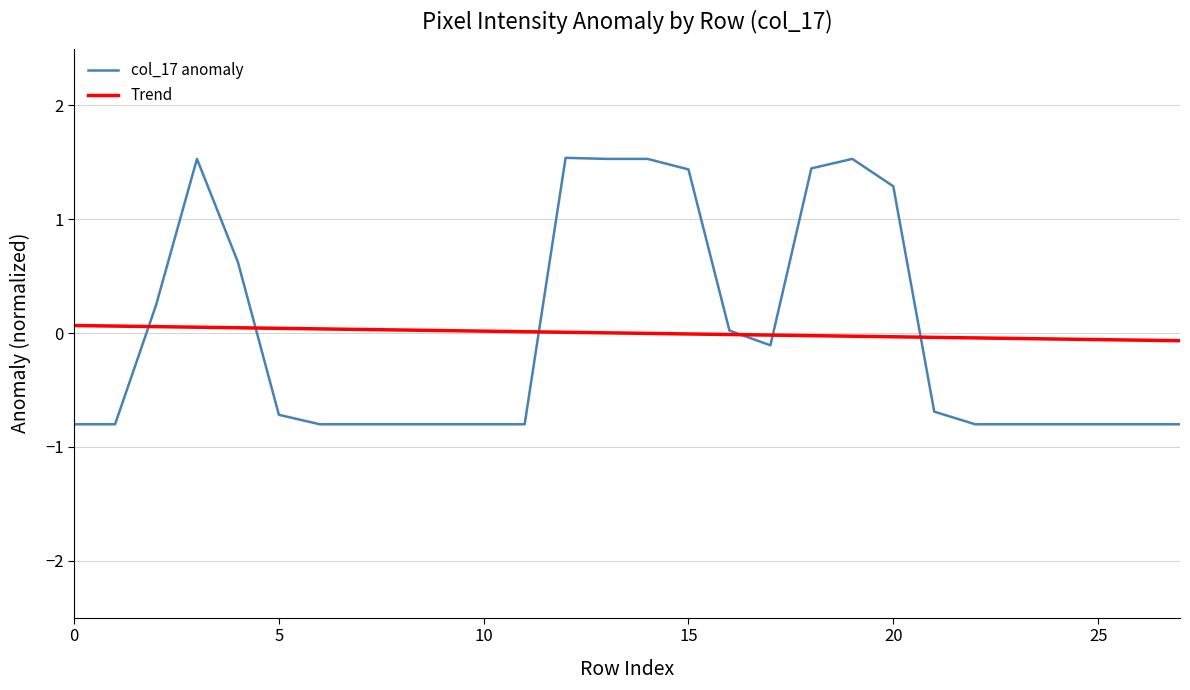

Which series has the widest spread of values?

col_17 anomaly